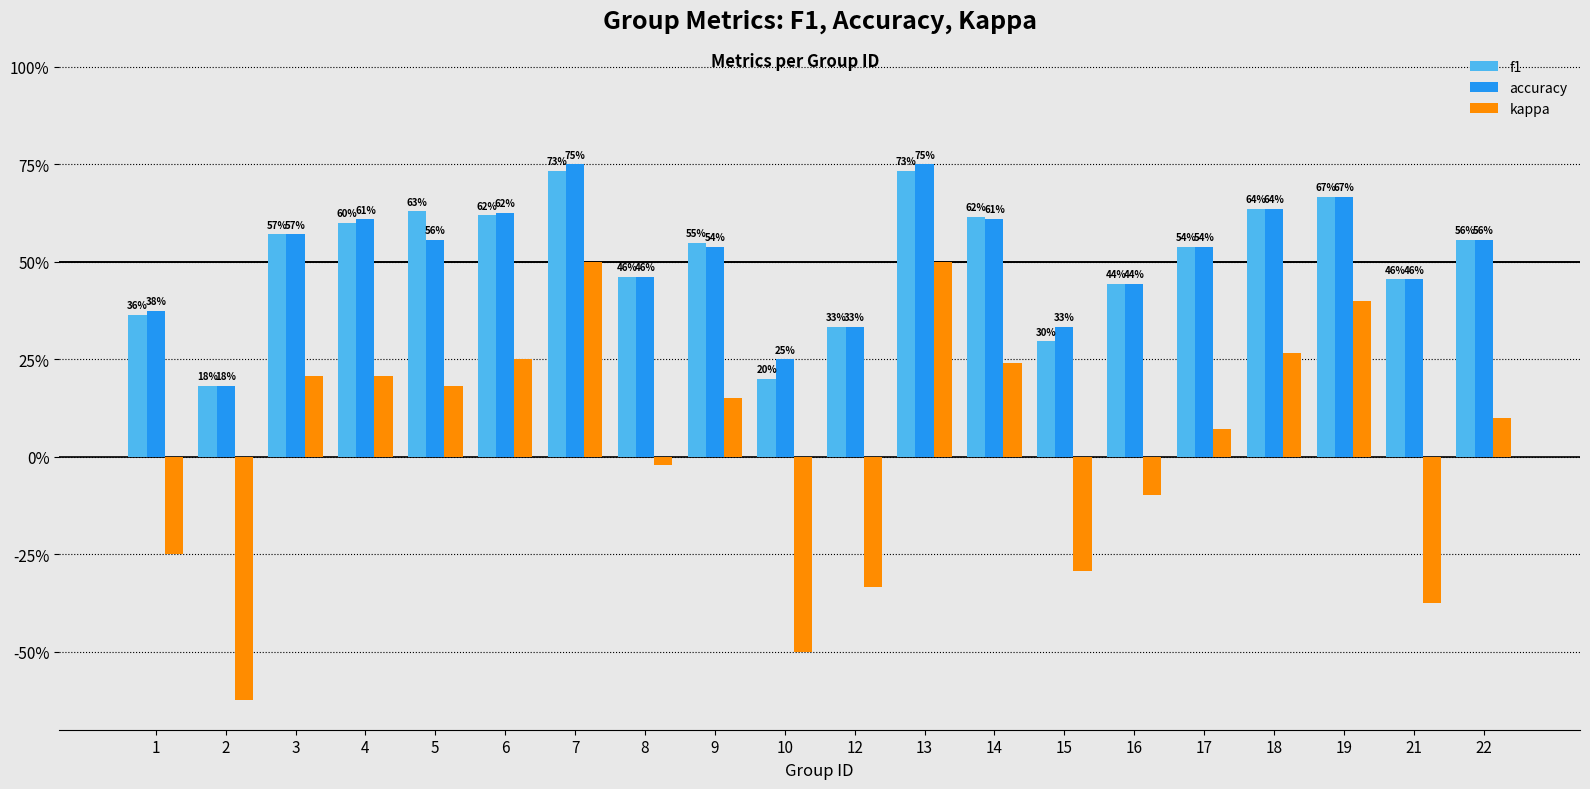

Reading right to left, what are all the values shown in this chart?

f1: 22=0.6	21=0.5	19=0.7	18=0.6	17=0.5	16=0.4	15=0.3	14=0.6	13=0.7	12=0.3	10=0.2	9=0.5	8=0.5	7=0.7	6=0.6	5=0.6	4=0.6	3=0.6	2=0.2	1=0.4
accuracy: 22=0.6	21=0.5	19=0.7	18=0.6	17=0.5	16=0.4	15=0.3	14=0.6	13=0.8	12=0.3	10=0.2	9=0.5	8=0.5	7=0.8	6=0.6	5=0.6	4=0.6	3=0.6	2=0.2	1=0.4
kappa: 22=0.1	21=-0.4	19=0.4	18=0.3	17=0.1	16=-0.1	15=-0.3	14=0.2	13=0.5	12=-0.3	10=-0.5	9=0.2	8=-0.0	7=0.5	6=0.2	5=0.2	4=0.2	3=0.2	2=-0.6	1=-0.2